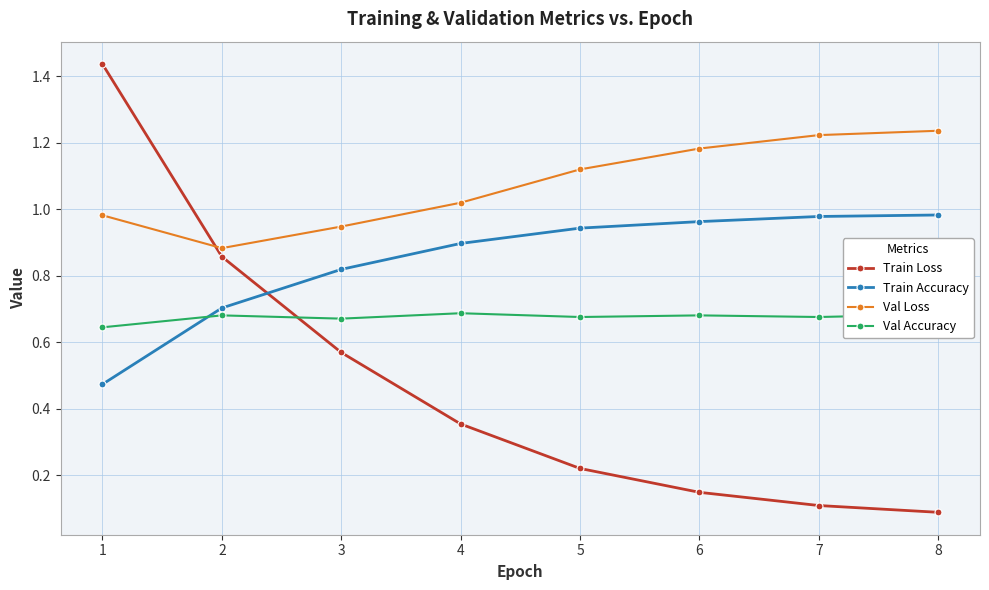

What is the difference between the maximum and minimum values in the Train Loss series?

1.3